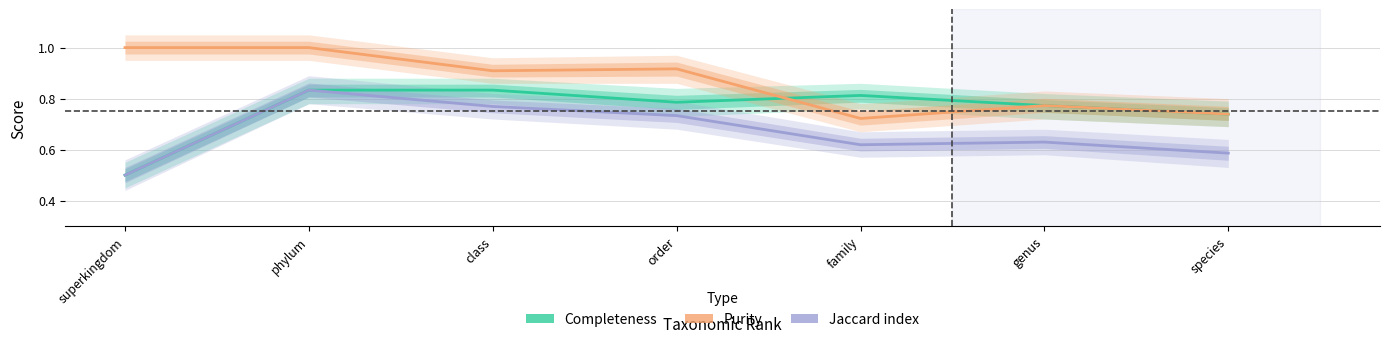

How many series are shown in this chart?

3